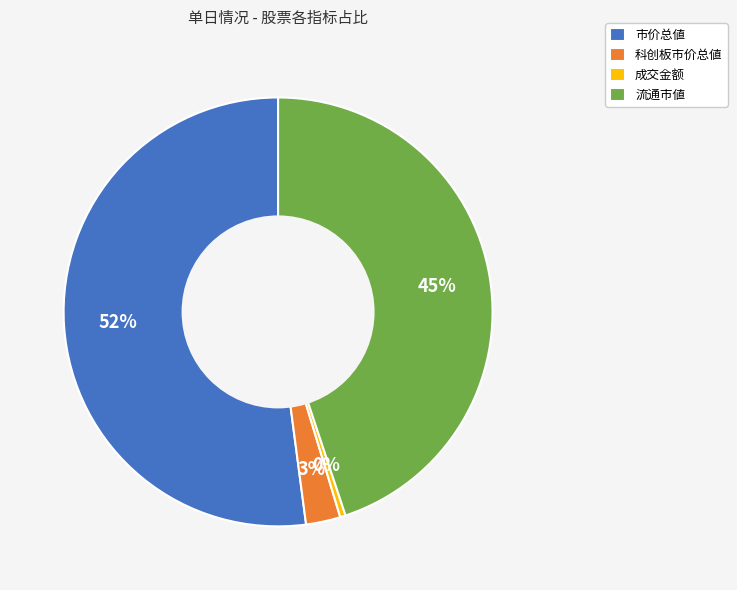

Which slice is the largest?

市价总値